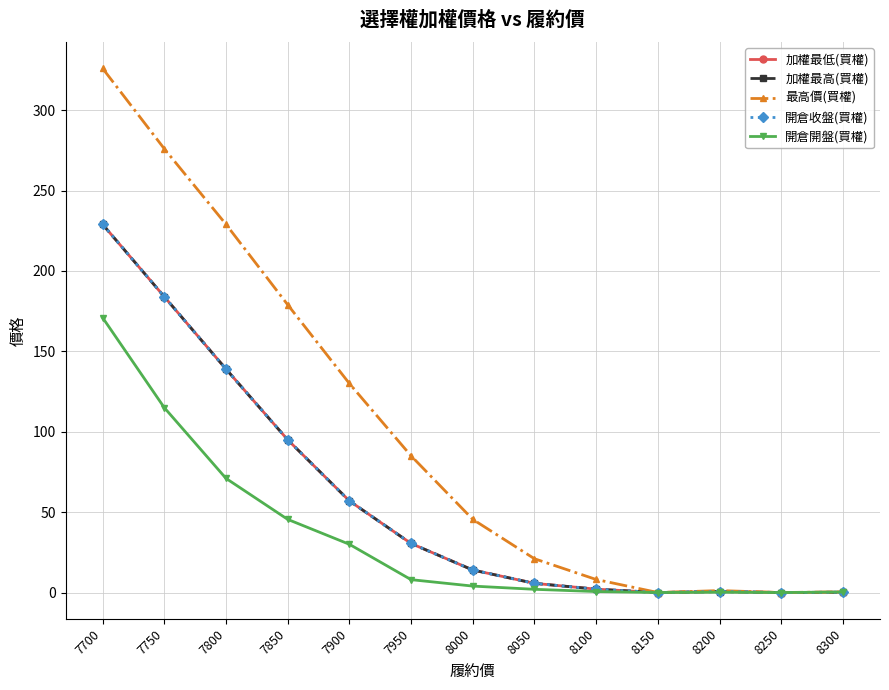

What is the average value of the 加權最低(買權) series?

58.2